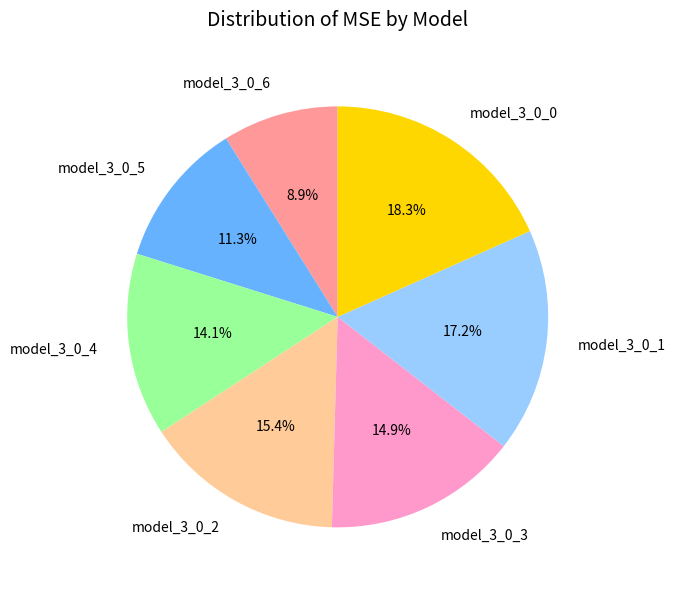

Which has a higher value, model_3_0_0 or model_3_0_1?

model_3_0_0